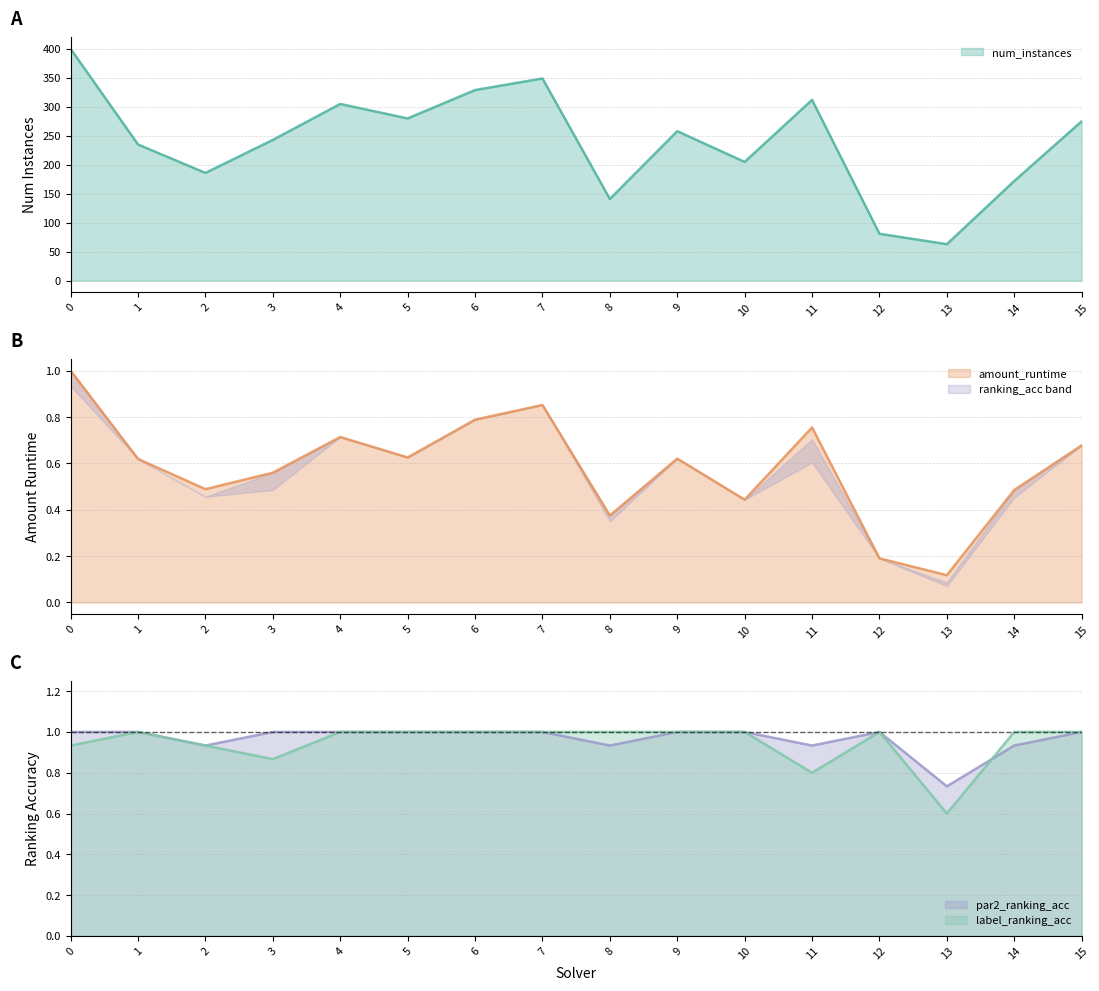

How many data points does each series have?

16